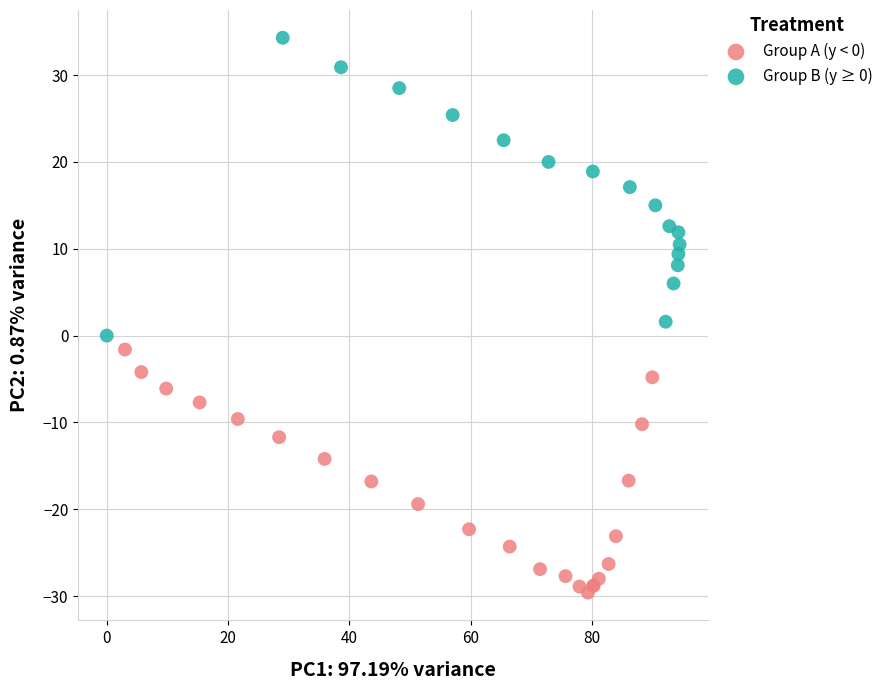

Which series reaches the maximum Y coordinate?

Group B (y ≥ 0)